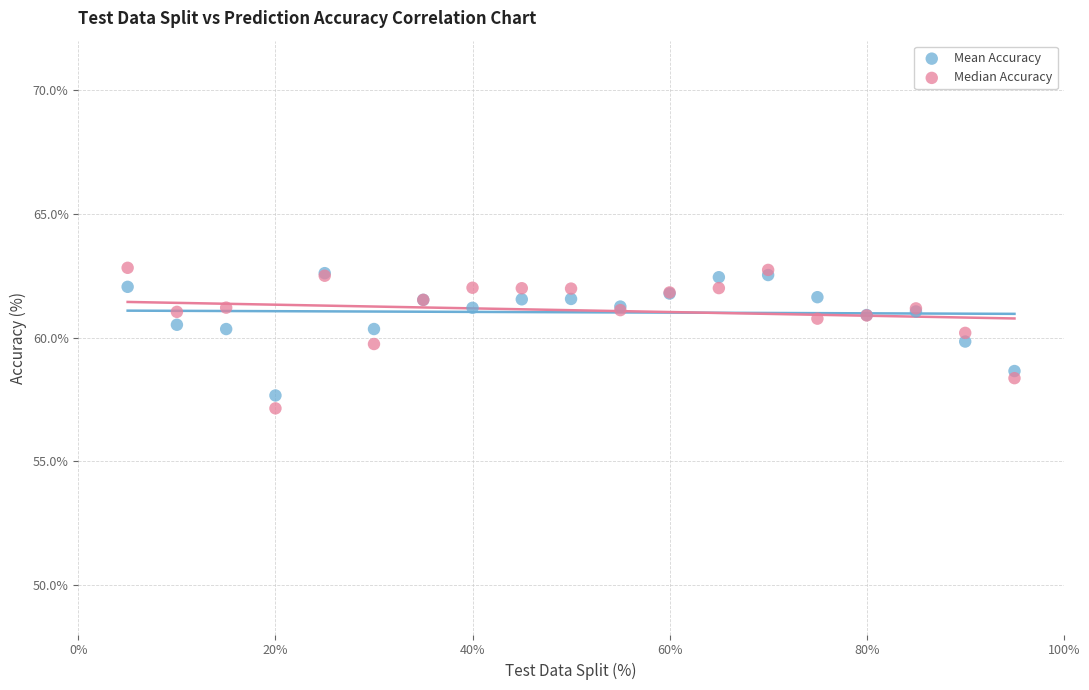

In the Median Accuracy series, what Y value is closest to 59?

58.4